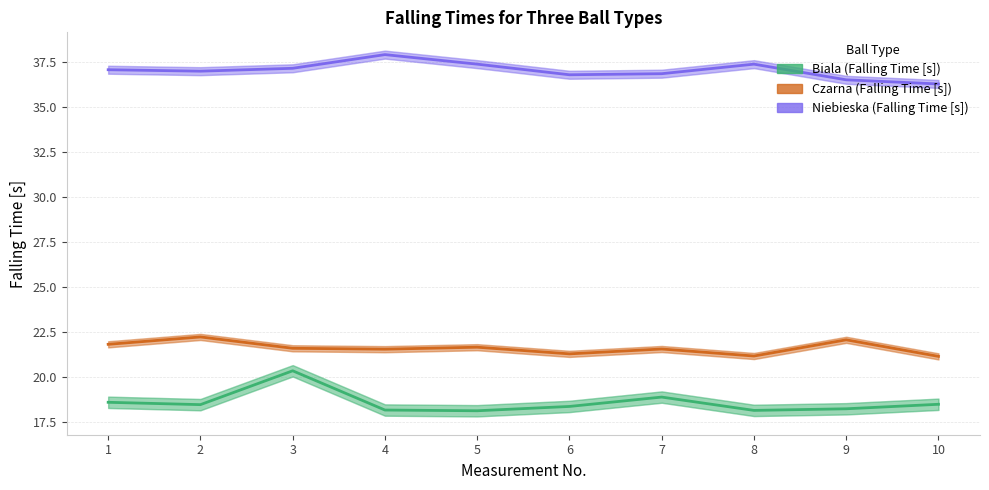

The Niebieska (Falling Time [s]) series shows 52.5 at 3. True or false?

False